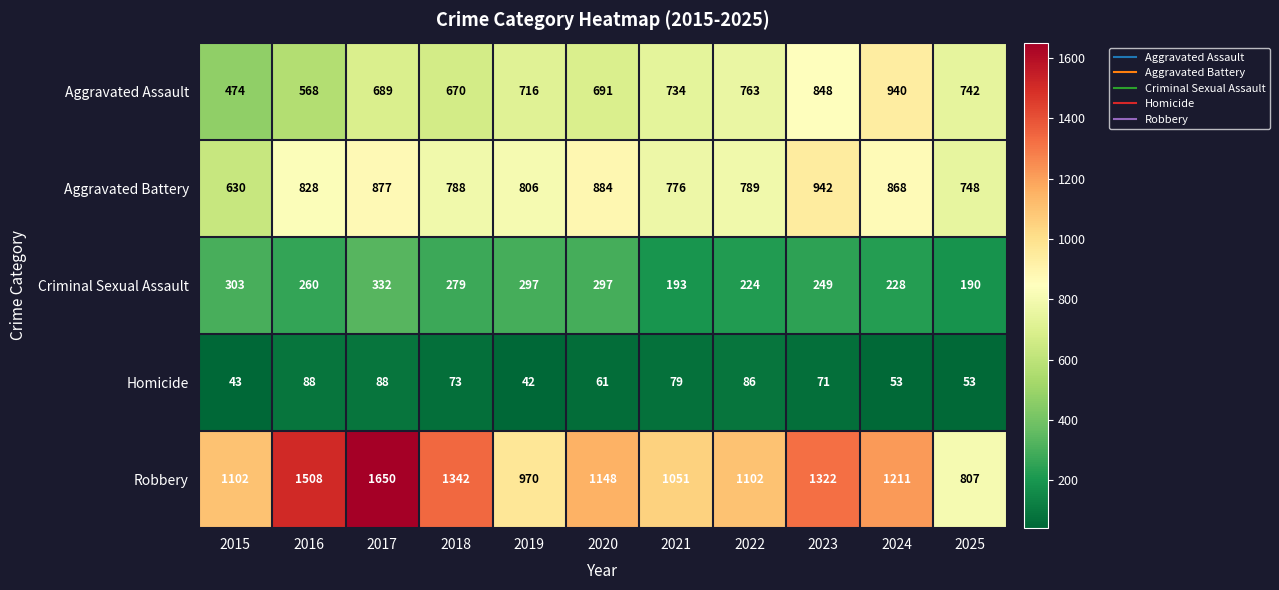

List the series in order of their peak value, highest first.

Robbery, Aggravated Battery, Aggravated Assault, Criminal Sexual Assault, Homicide